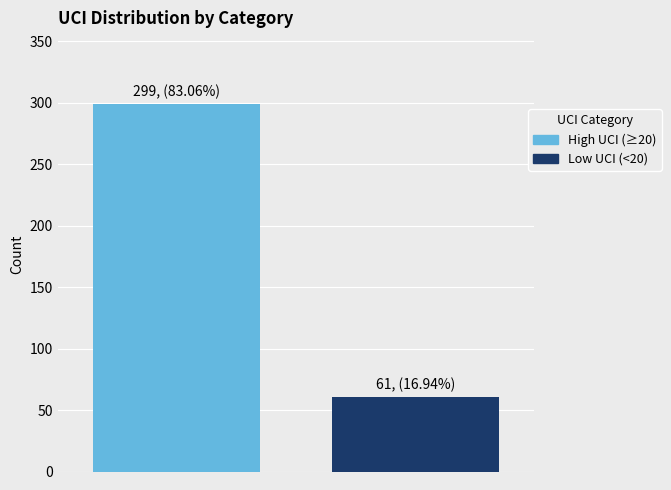

How many data points does each series have?

1